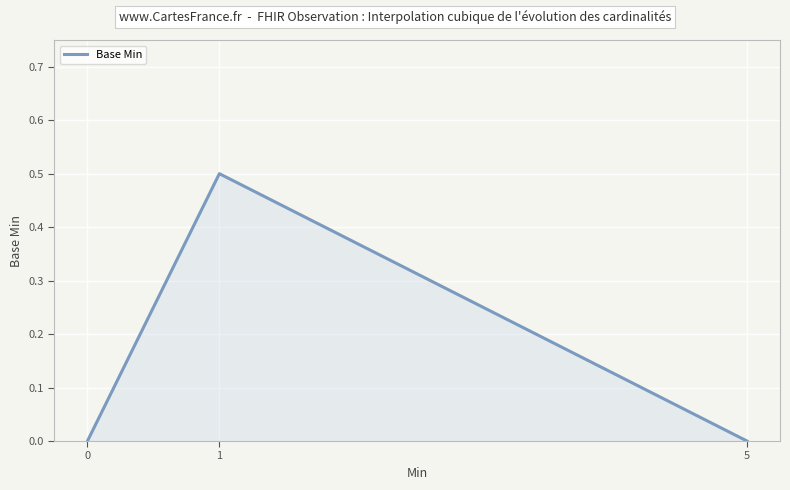

Count the values in the range 0 to 1.

3